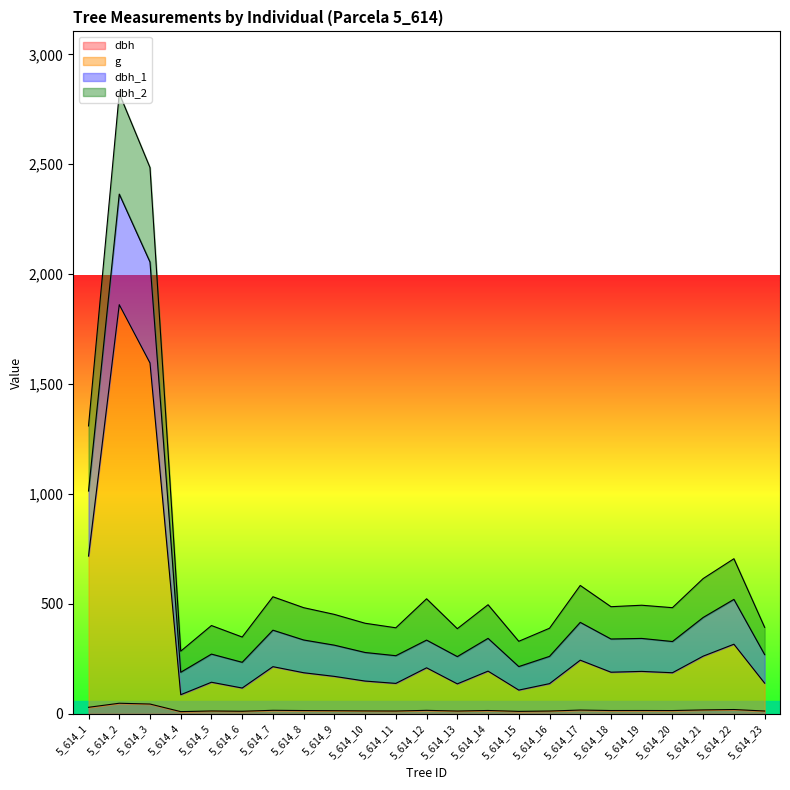

Is the value of dbh at 5_614_5 greater than the value of dbh_2 at 5_614_9?

No